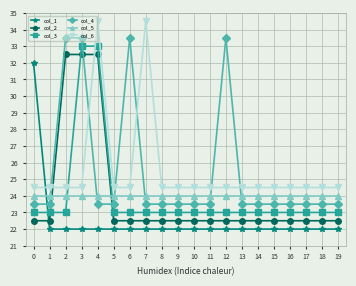

What is the maximum value shown in the chart?

34.5